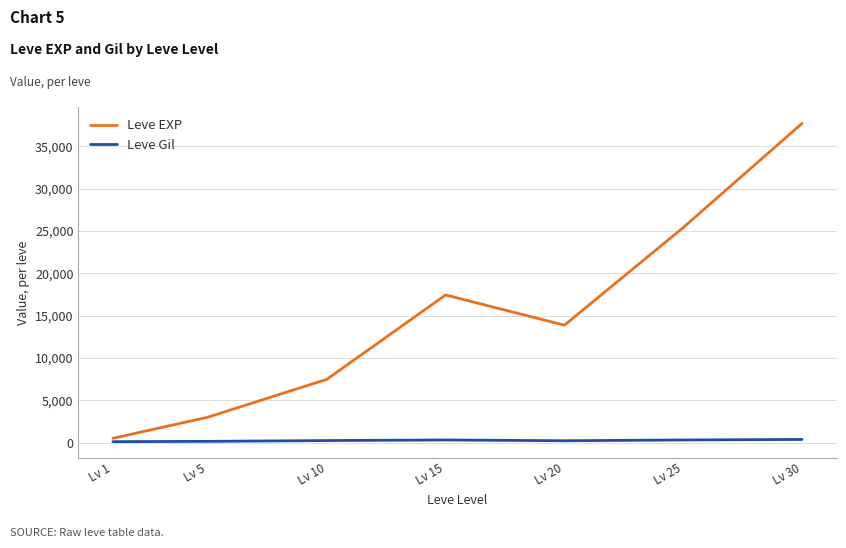

Rank the series by their maximum value, from lowest to highest.

Leve Gil, Leve EXP